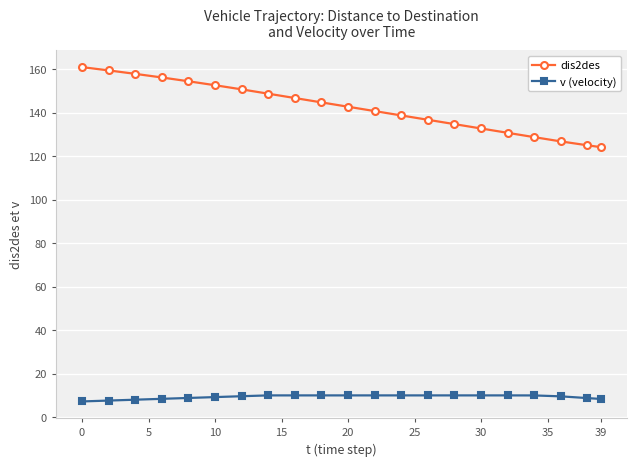

At how many categories does at least one series exceed 109?

21